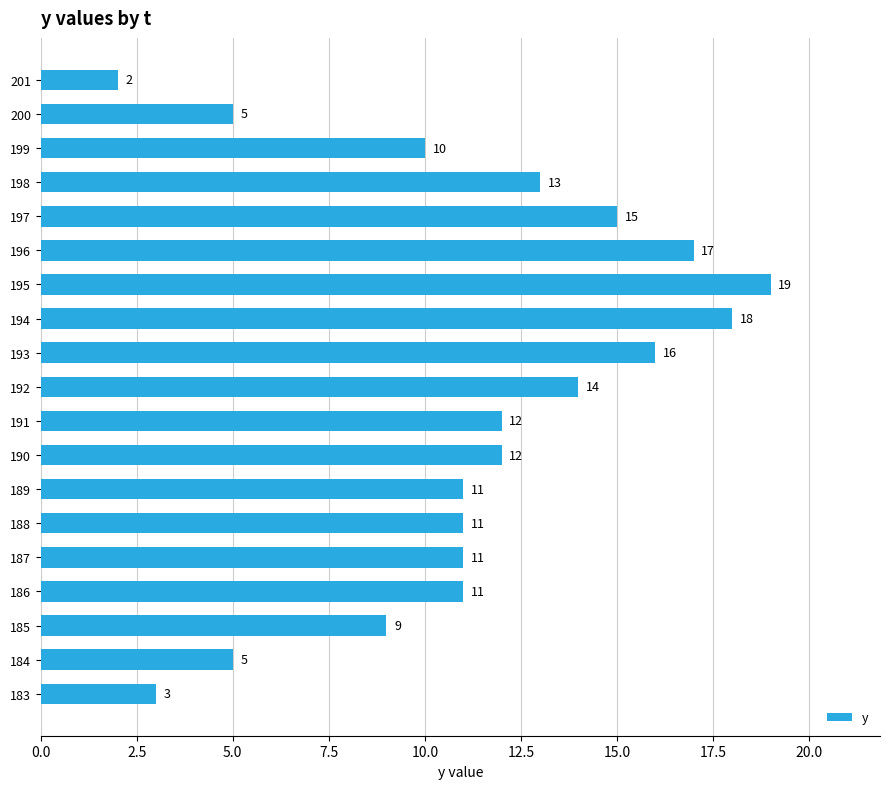

What is the sum of all values?

214